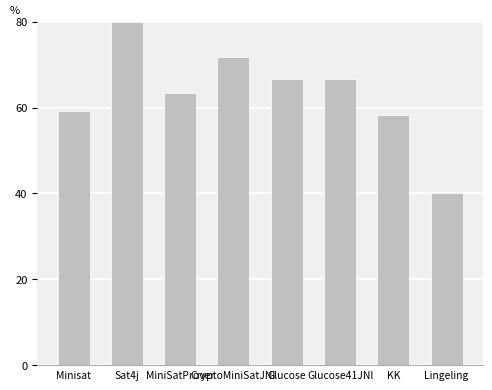

Approximately how many times larger is the value at MiniSatProver compared to Minisat?

1.1